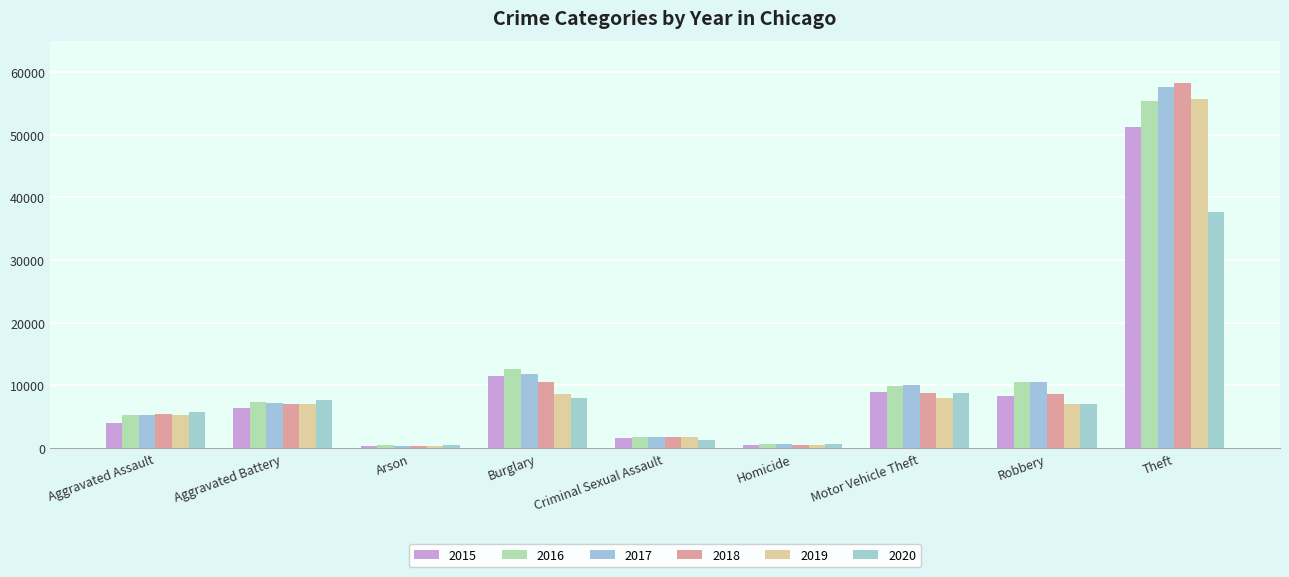

Which has a higher value, Arson or Aggravated Battery?

Aggravated Battery